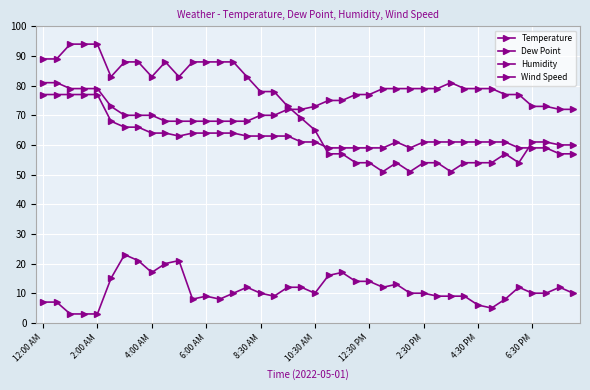

How many values in the Humidity series are below 69?

20